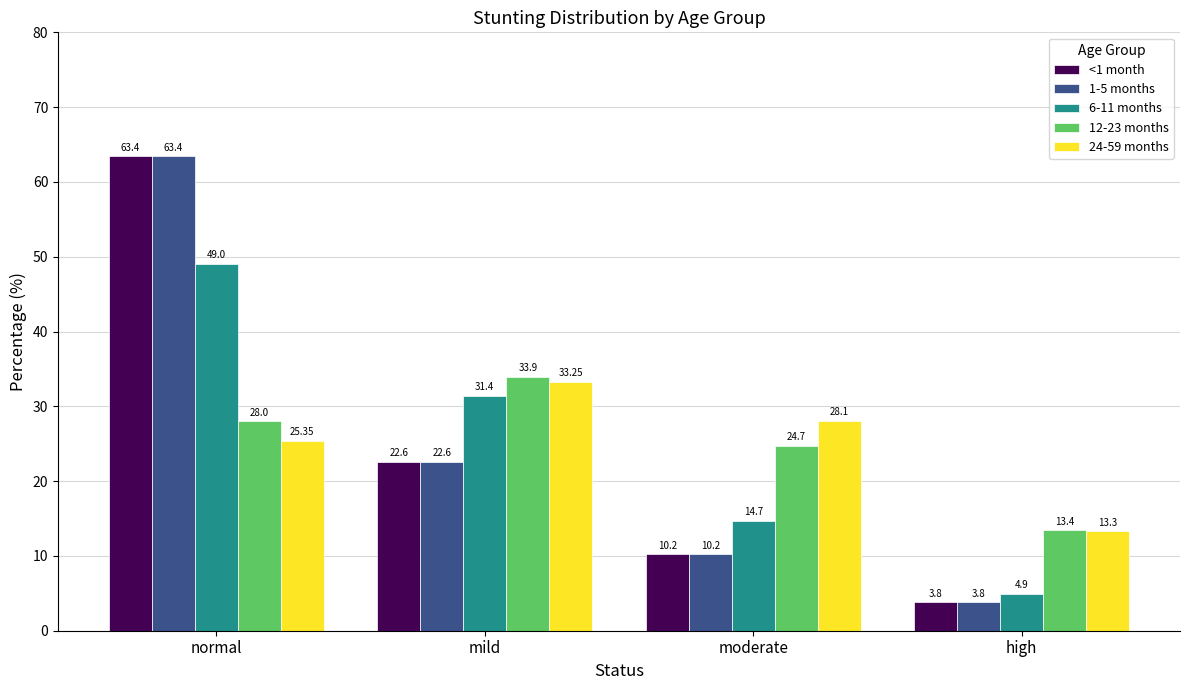

Does the chart contain stacked bars?

No